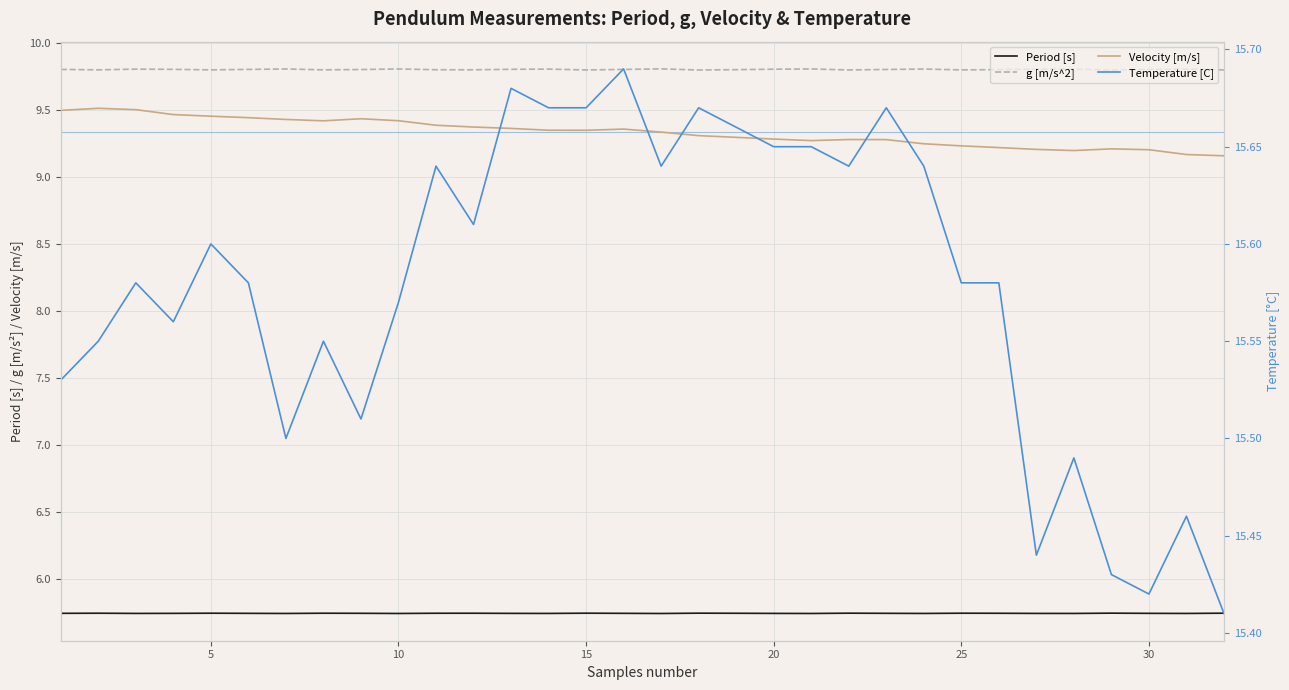

What is the difference between the highest and lowest values at 10?

9.8